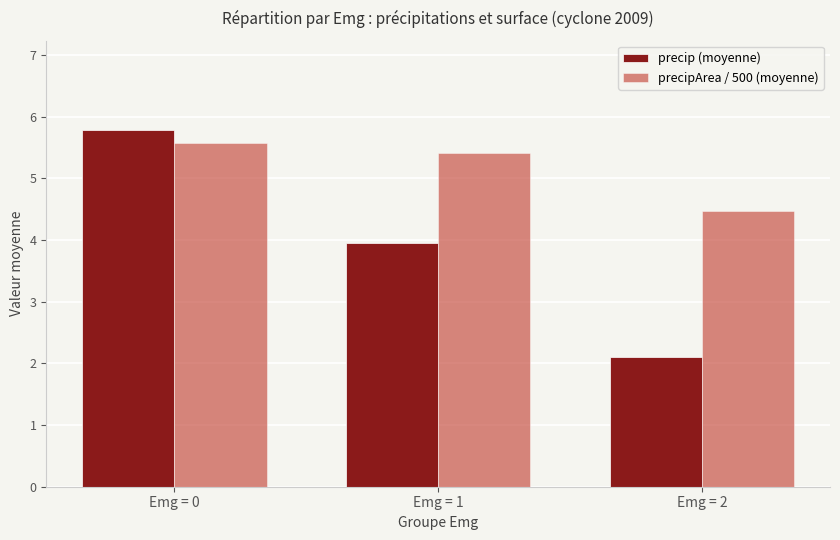

At which label is precipArea / 500 (moyenne) closest to 5?

Emg = 1